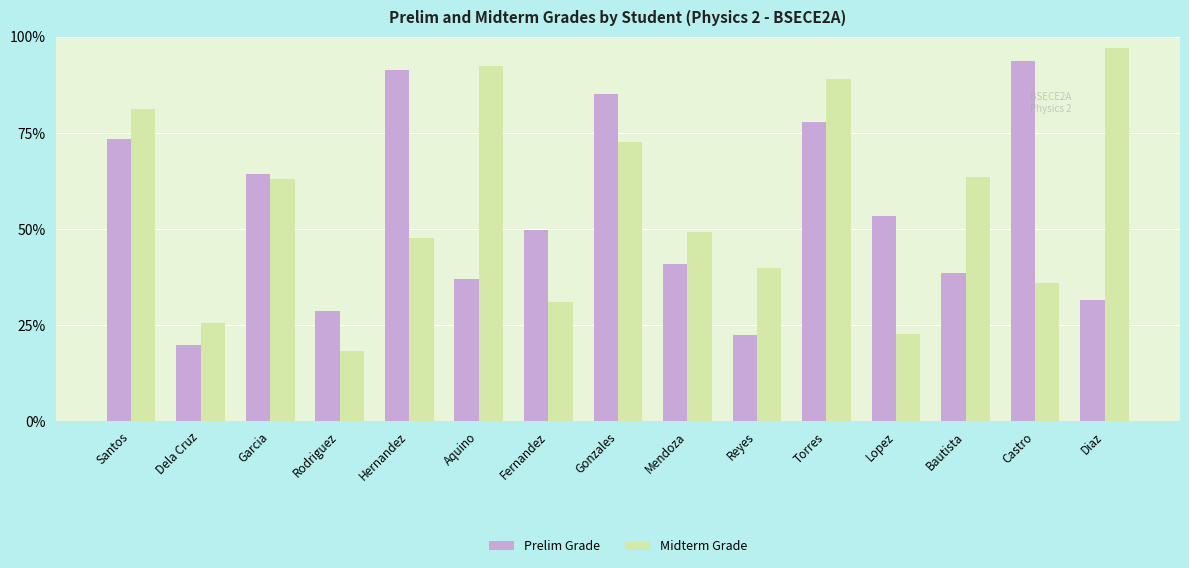

Rank the categories by Prelim Grade value from highest to lowest.

Castro, Hernandez, Gonzales, Torres, Santos, Garcia, Lopez, Fernandez, Mendoza, Bautista, Aquino, Diaz, Rodriguez, Reyes, Dela Cruz